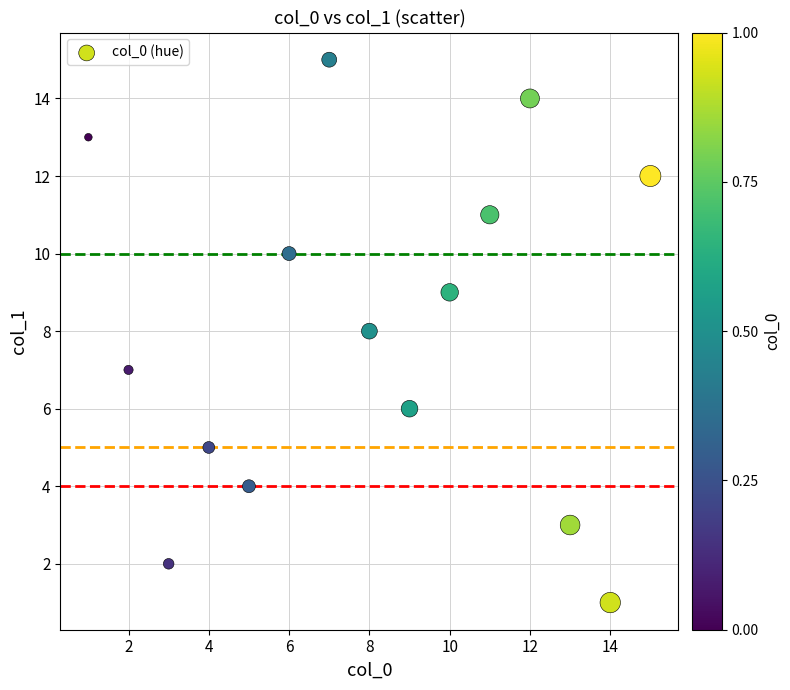

What is the range of Y values (max minus min)?

14